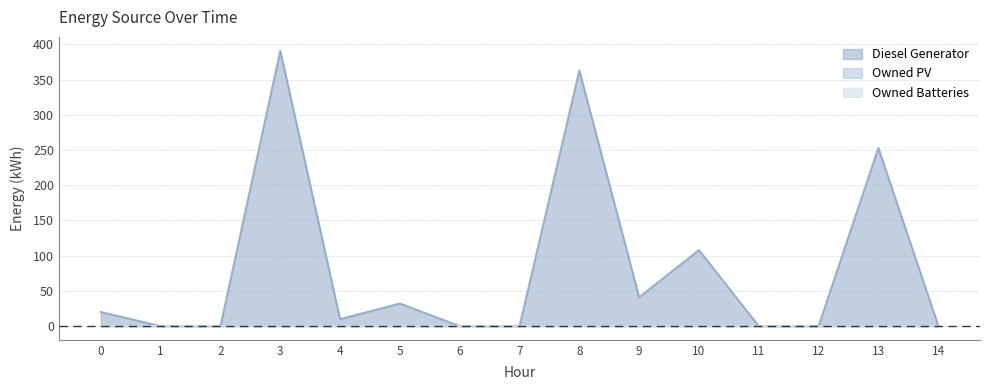

How many series are shown in this chart?

3